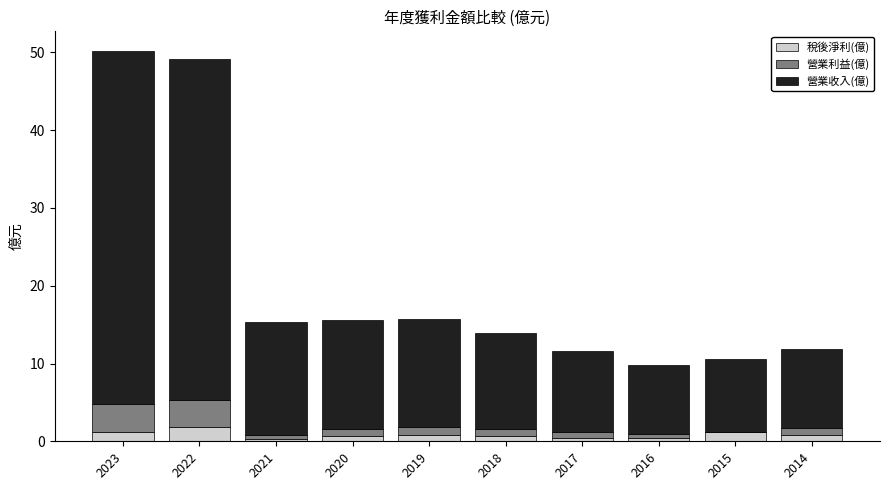

True or false: 稅後淨利(億) has a value of 0.8 at 2014.

True